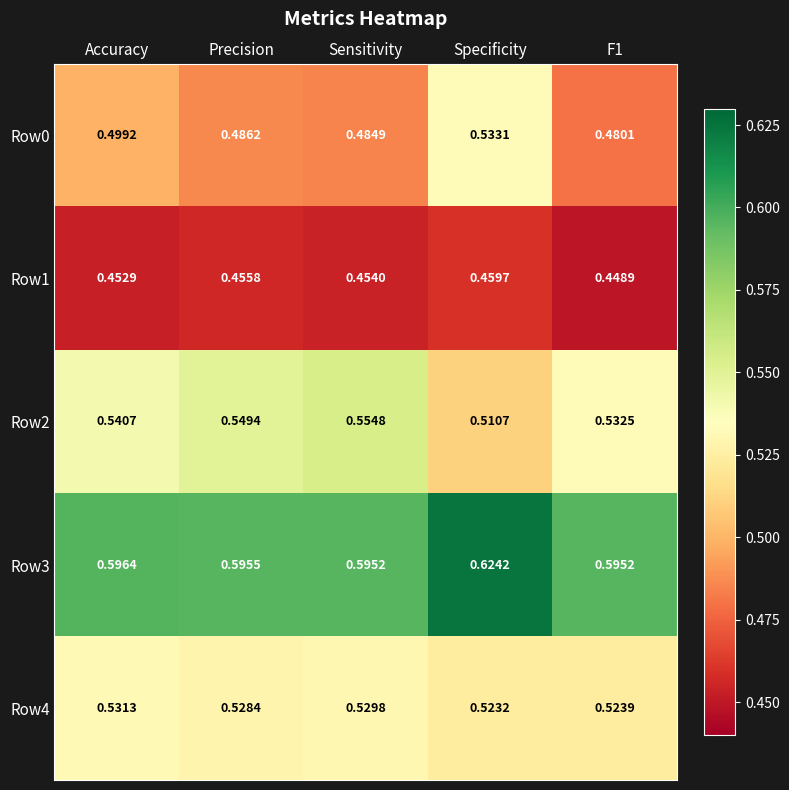

At which category is the sum across all series the highest?

Specificity